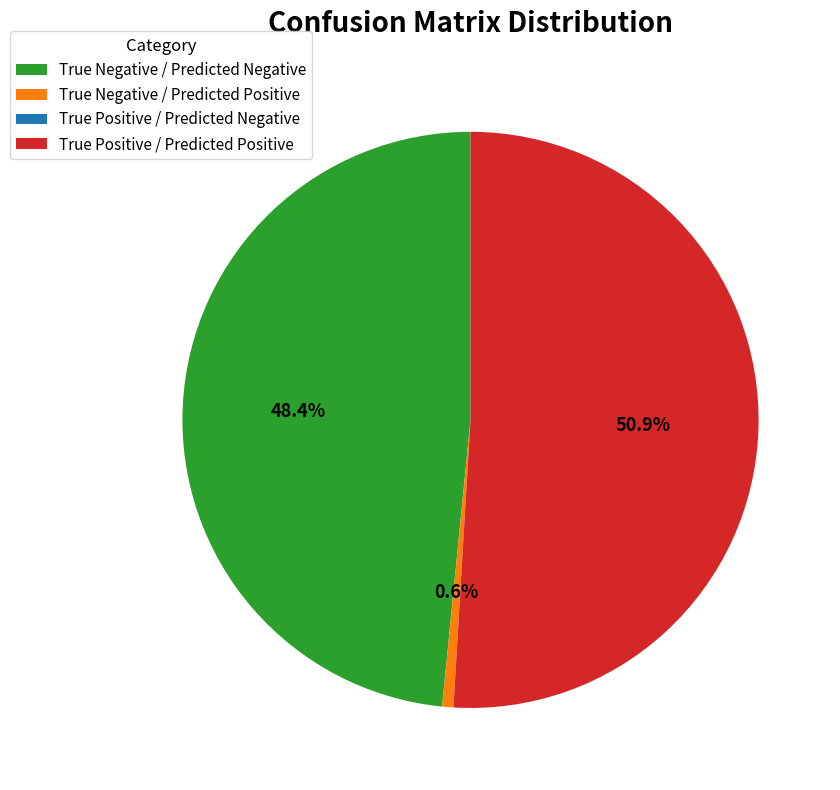

Is there a majority slice in this chart?

Yes